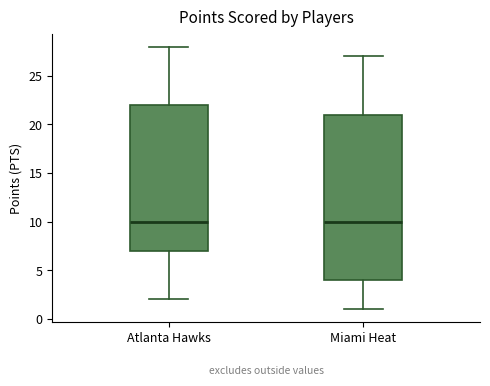

Reading left to right, transcribe this box plot: for each box, give where its median line is, the range the box spans, and where its two whiskers end, as read against the y-axis. The values are not printed on the chart, so give them approximately, as read against the axis.

Atlanta Hawks: median 10, box 7 to 22, whiskers 2 to 28
Miami Heat: median 10, box 4 to 21, whiskers 1 to 27